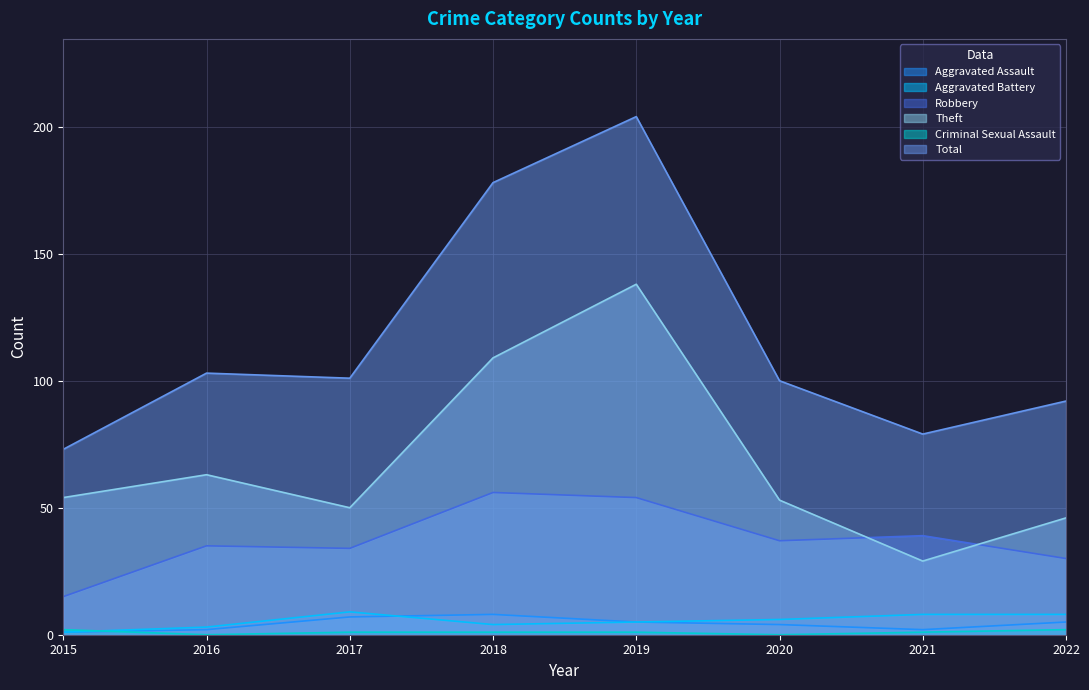

What are all the series names shown in the legend?

Aggravated Assault, Aggravated Battery, Robbery, Theft, Criminal Sexual Assault, Total